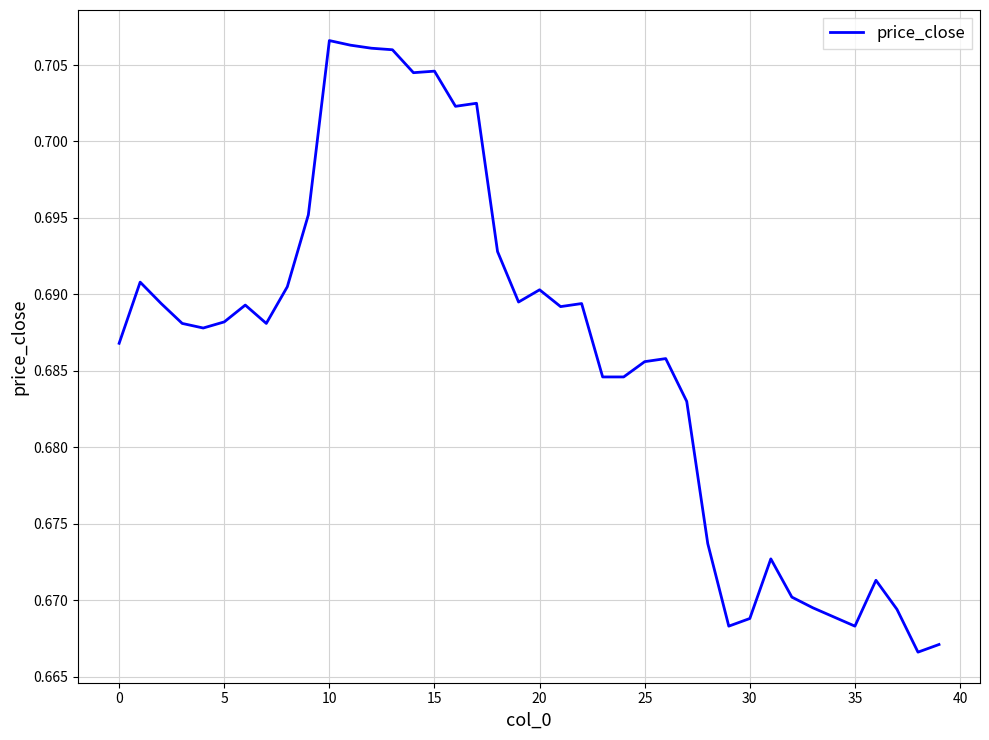

Is it true that the value at 10 is 0.2?

False